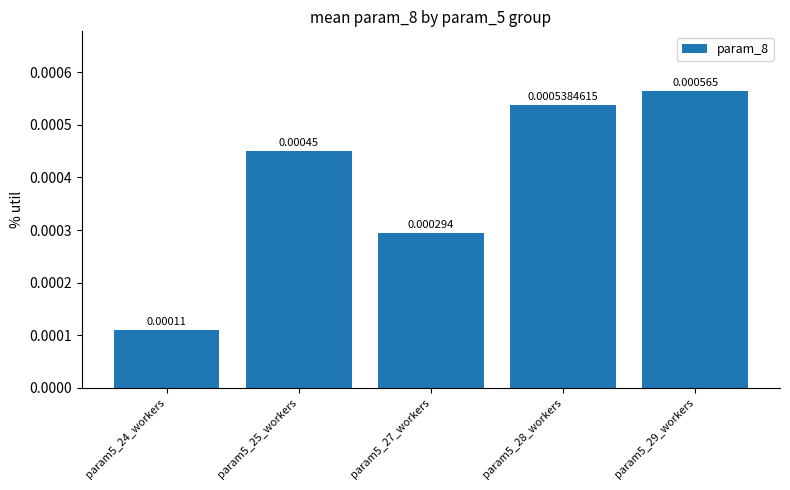

List the labels in order of value, largest first.

param5_29_workers, param5_28_workers, param5_25_workers, param5_27_workers, param5_24_workers